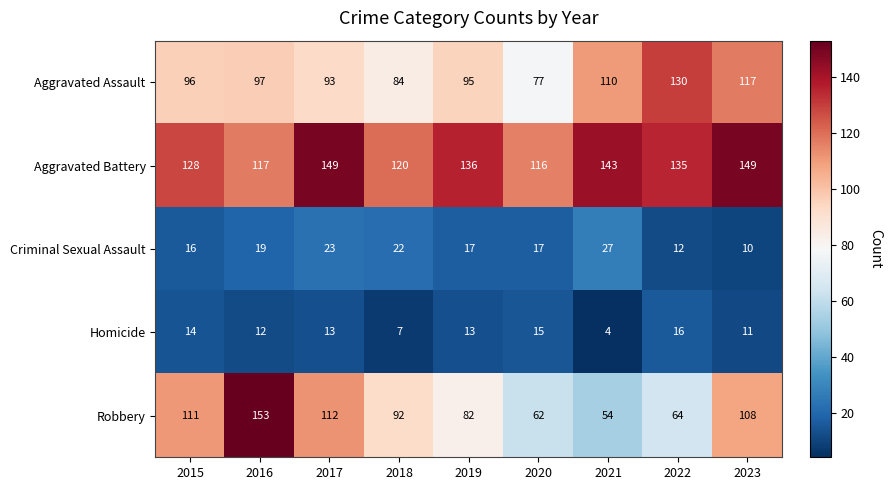

At which category is the sum across all series the highest?

2016